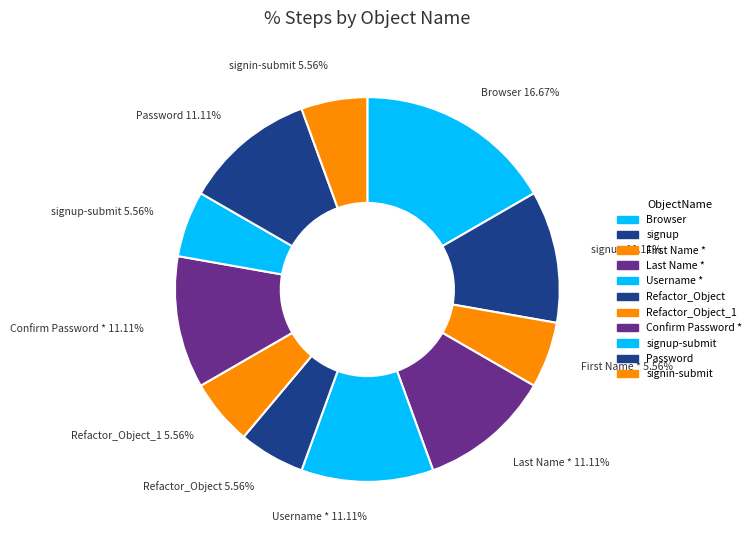

How many segments does this pie chart have?

11